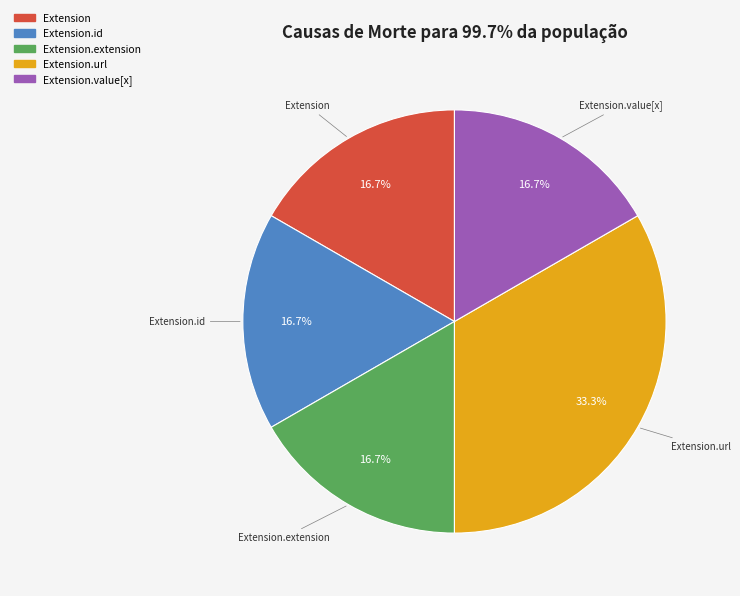

Does any single category account for the majority?

No